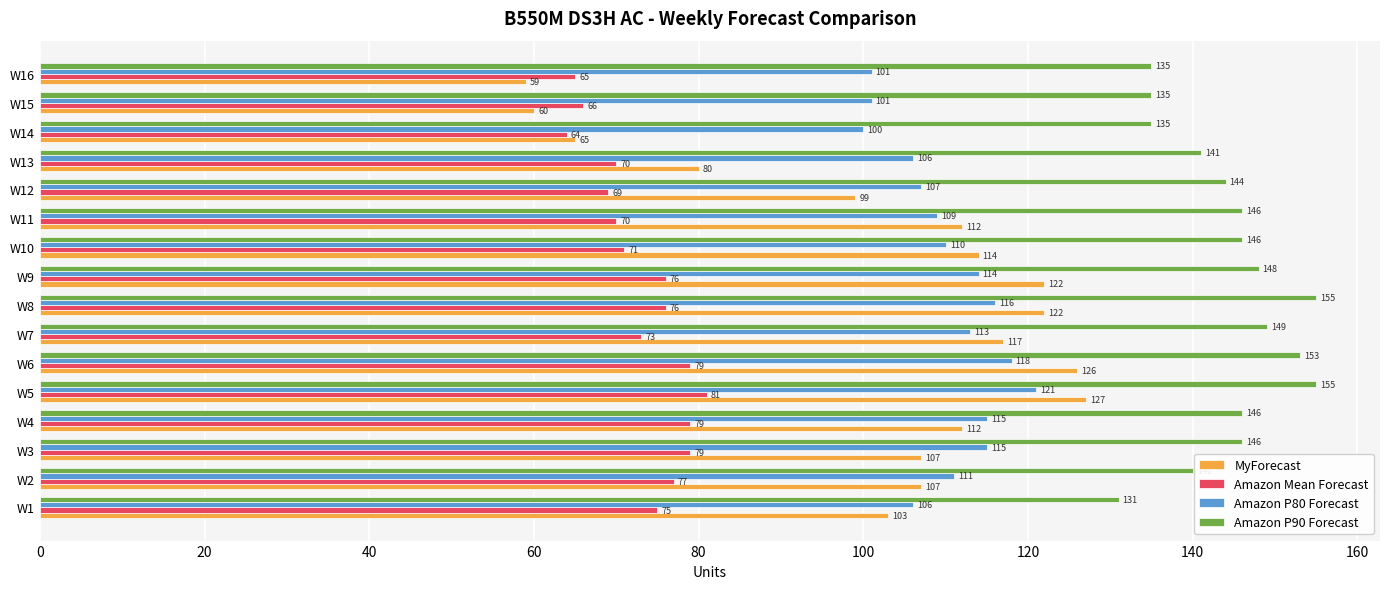

Between W10 and W15, which series saw the biggest shift?

MyForecast